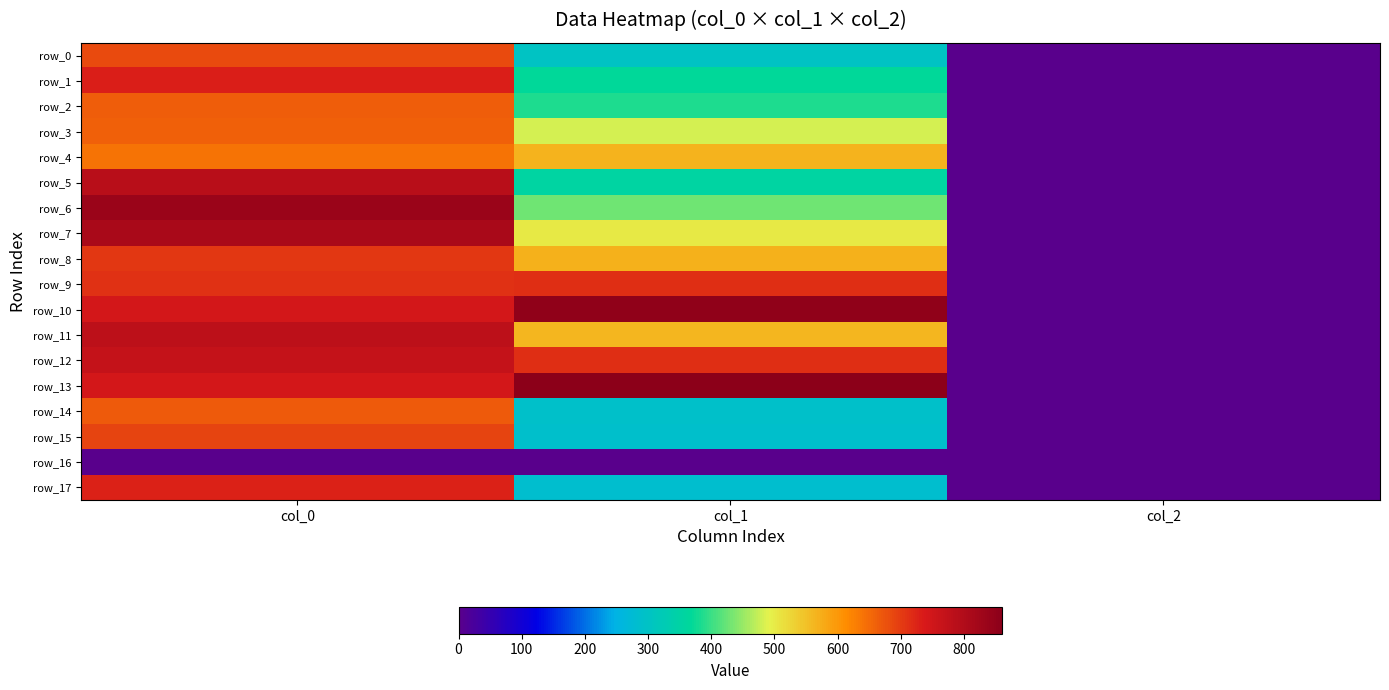

Is it true that row_17 equals 352.4 at col_0?

False